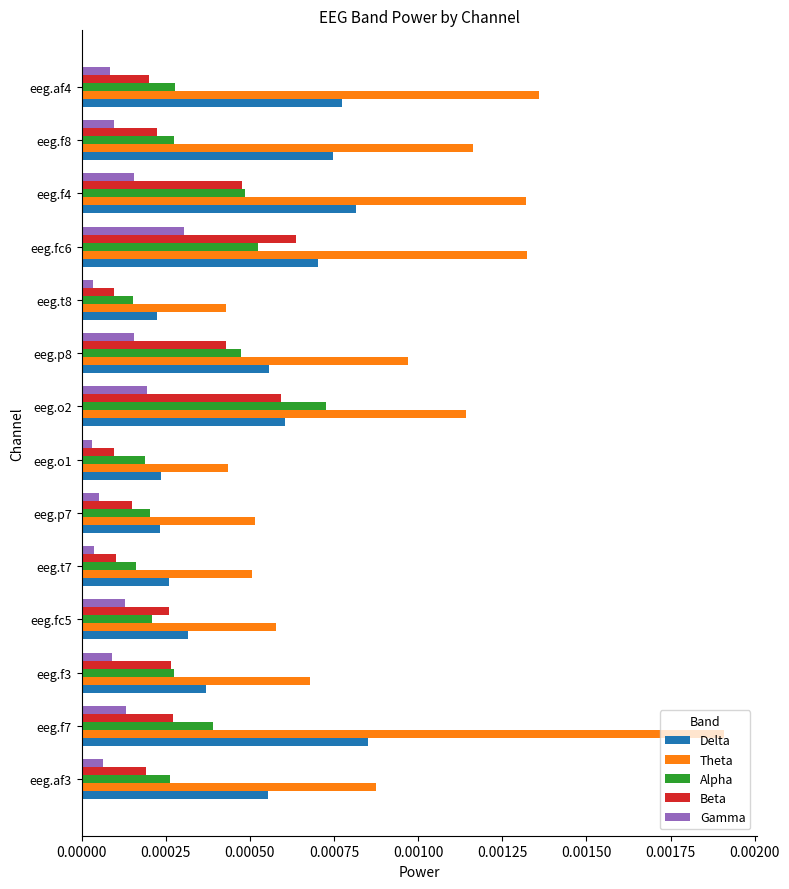

List the series in order of their peak value, highest first.

Theta, Delta, Alpha, Beta, Gamma